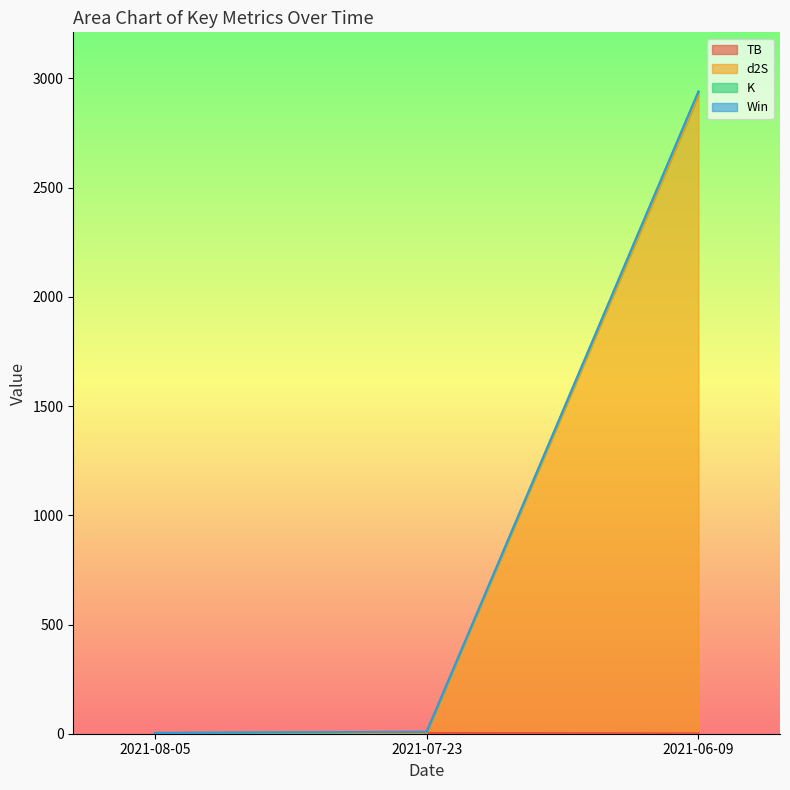

Where does the sum series first go above 9?

2021-07-23